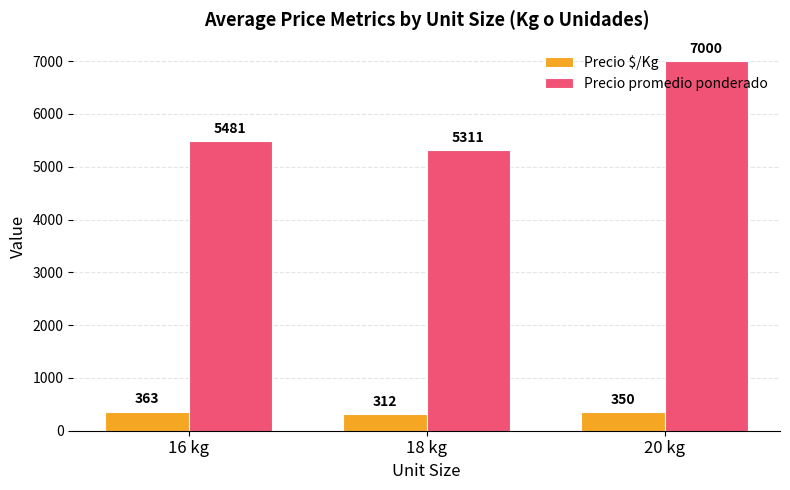

What is the average value of the Precio $/Kg series?

342